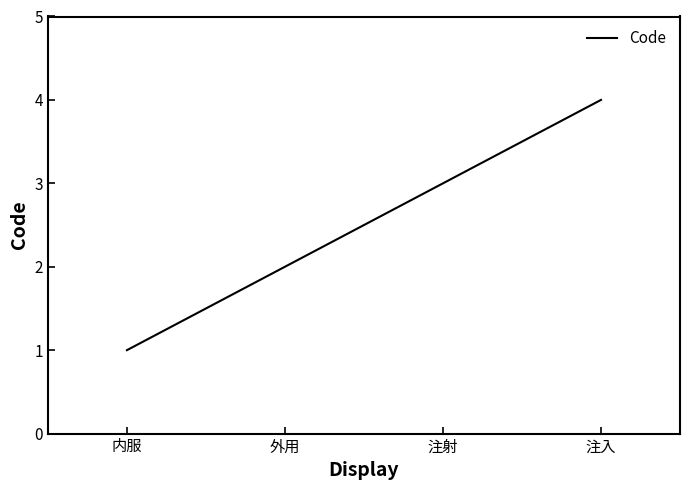

What position from the left is 注入?

4